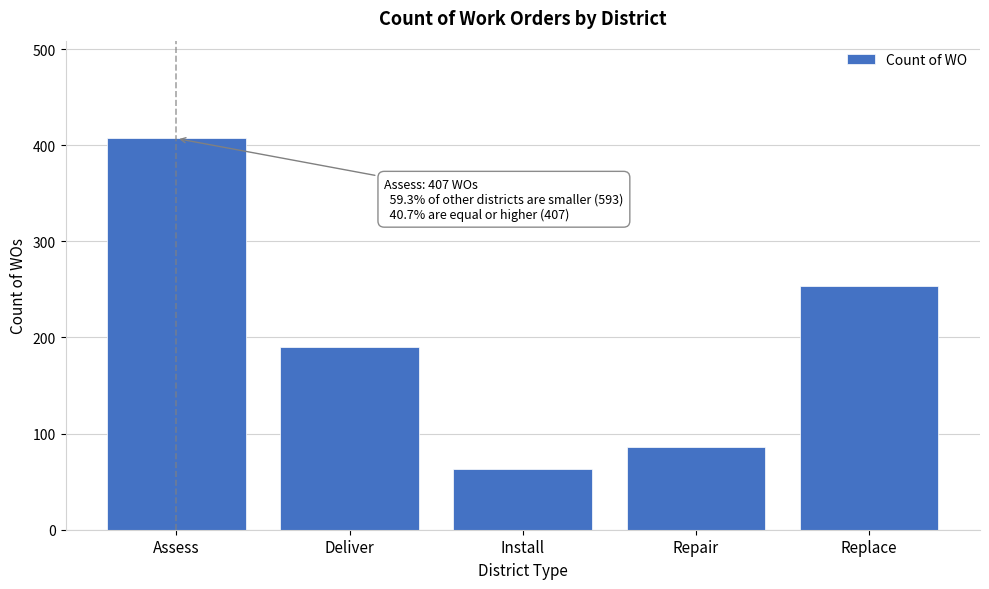

Reading right to left, extract all data points from this chart.

Replace=254	Repair=86	Install=63	Deliver=190	Assess=407